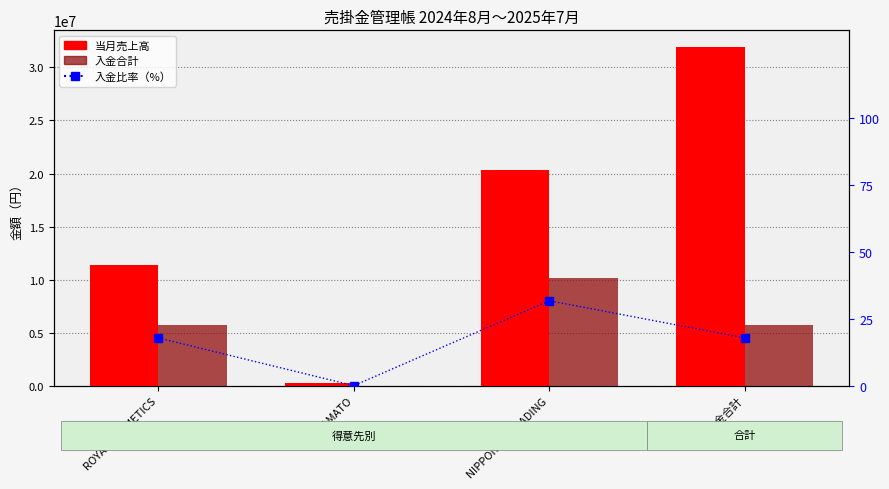

At how many categories does at least one series exceed 2711193?

3